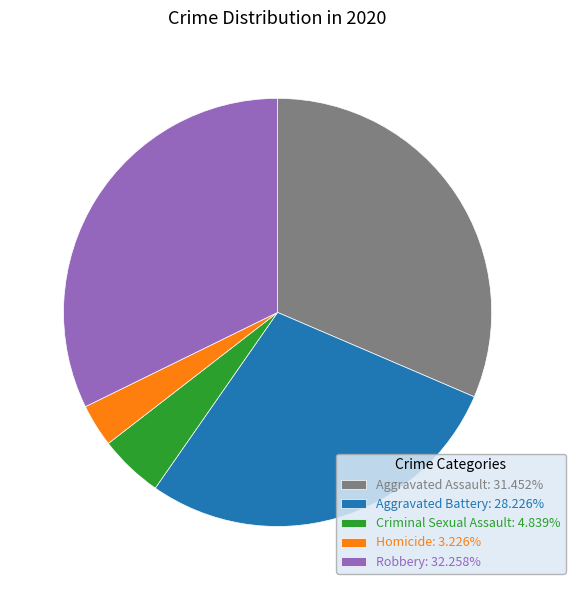

Does any single category account for the majority?

No